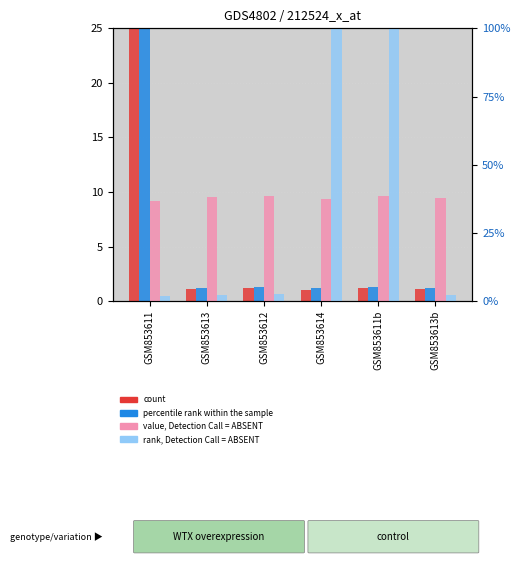

Where is rank, Detection Call = ABSENT nearest to the value 0?

GSM853611